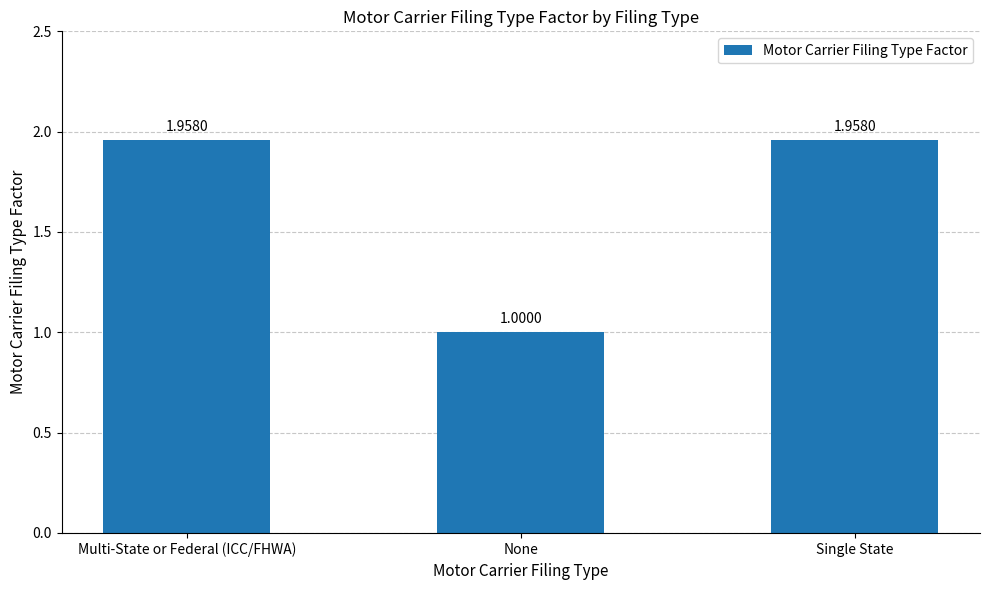

Between Single State and None, which is larger?

Single State